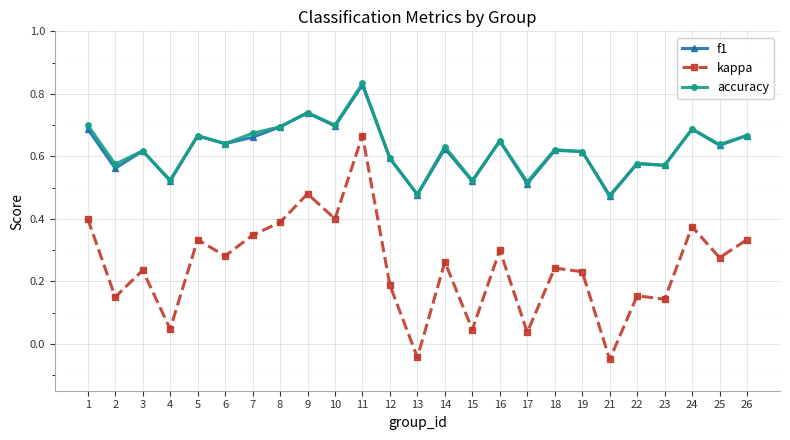

At which category does accuracy reach its first local valley?

2